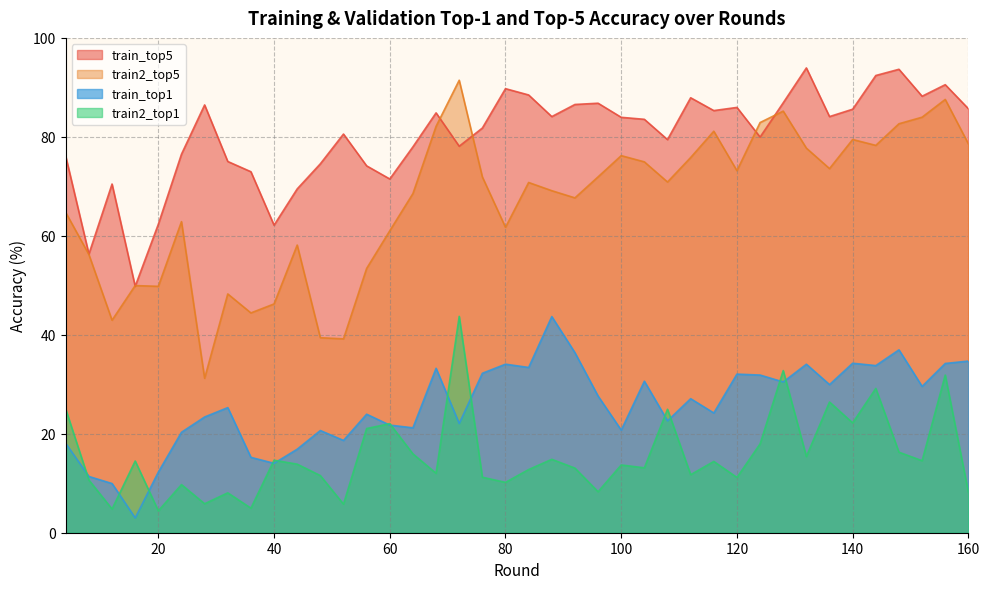

Between 60 and 136, which series saw the biggest shift?

train_top5